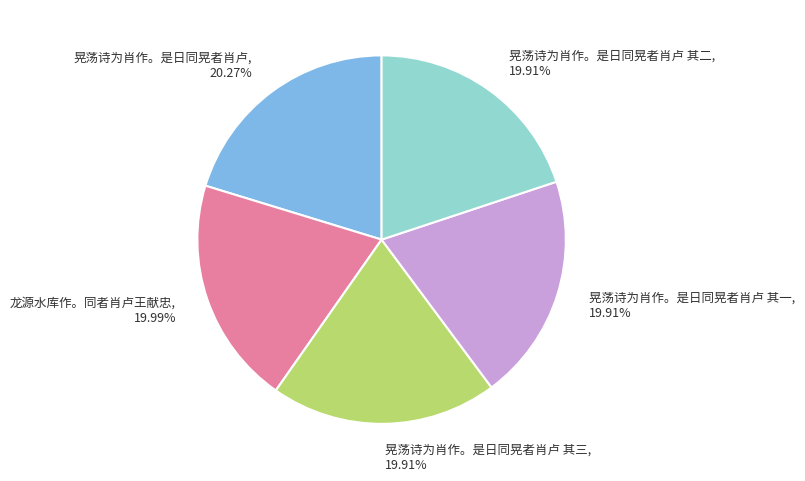

Is there a majority slice in this chart?

No